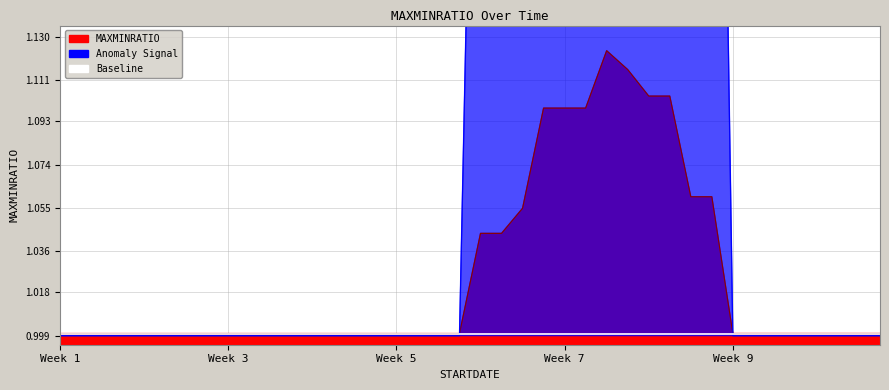

How many categories are shown in the chart?

40